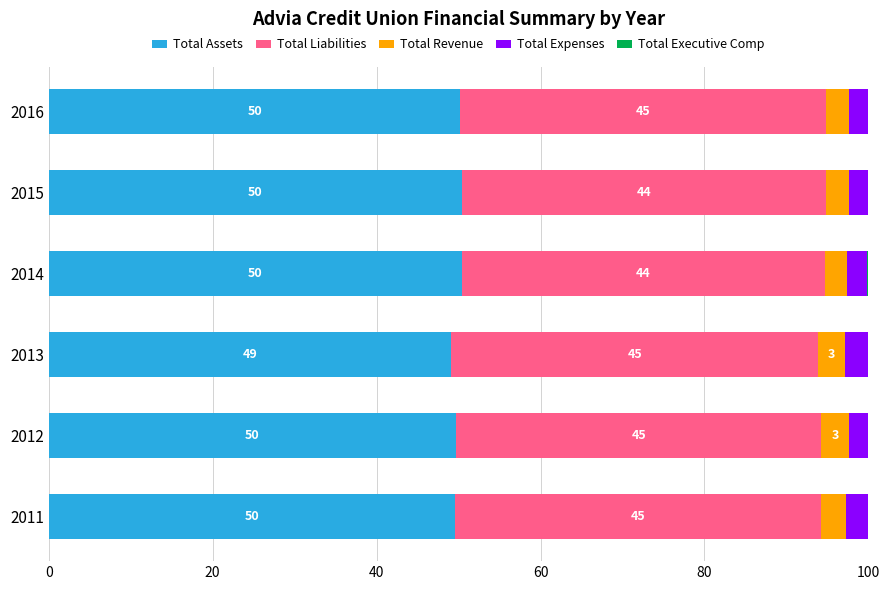

What is the maximum value for Total Assets?

50.4